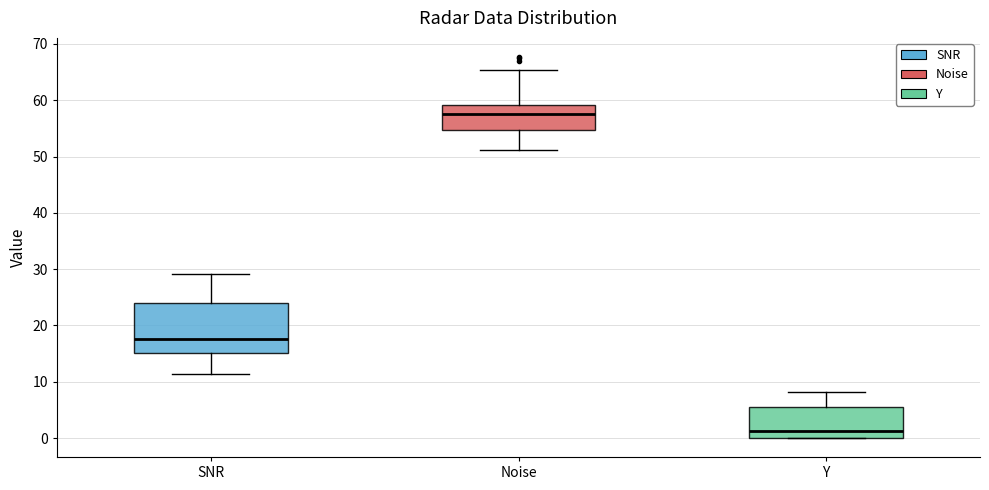

Which box has the highest median line?

Noise